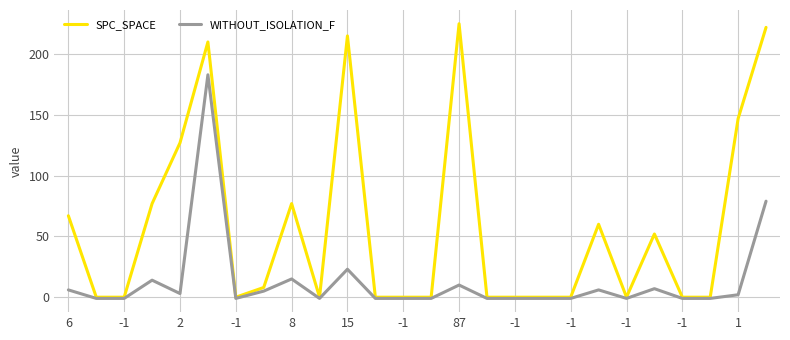

Which series has the largest range (max minus min)?

SPC_SPACE